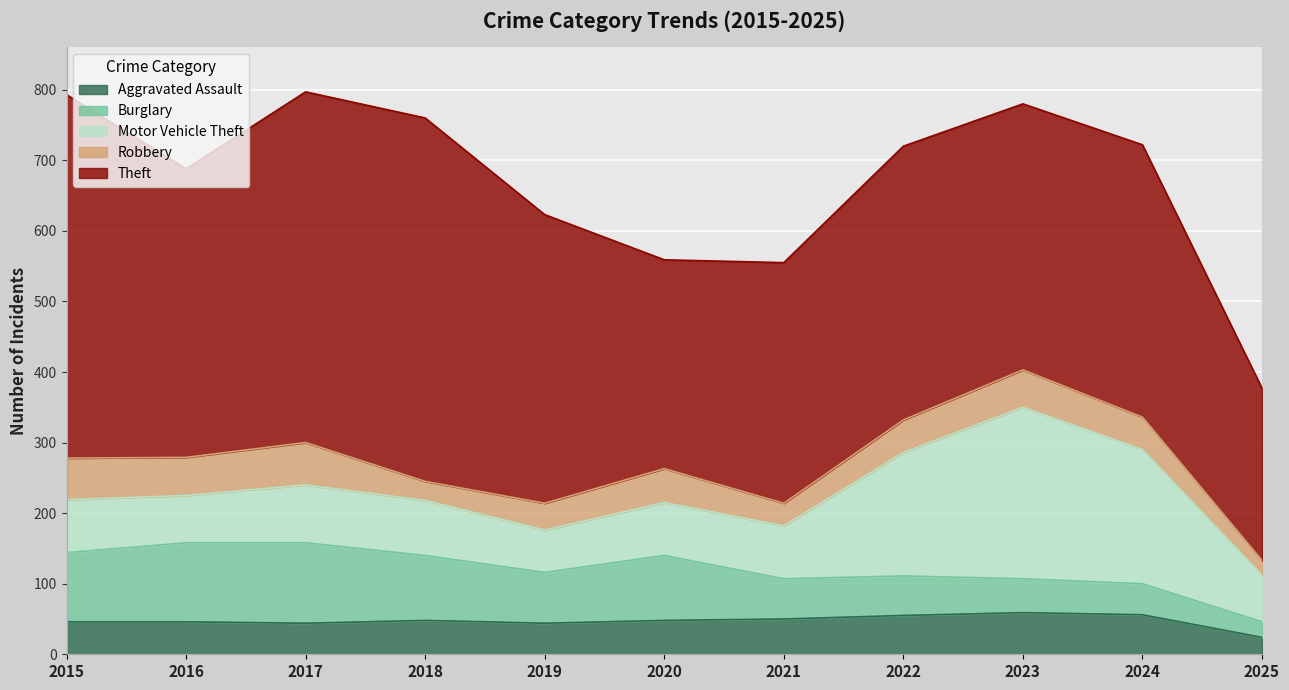

At which category is the sum across all series the highest?

2017